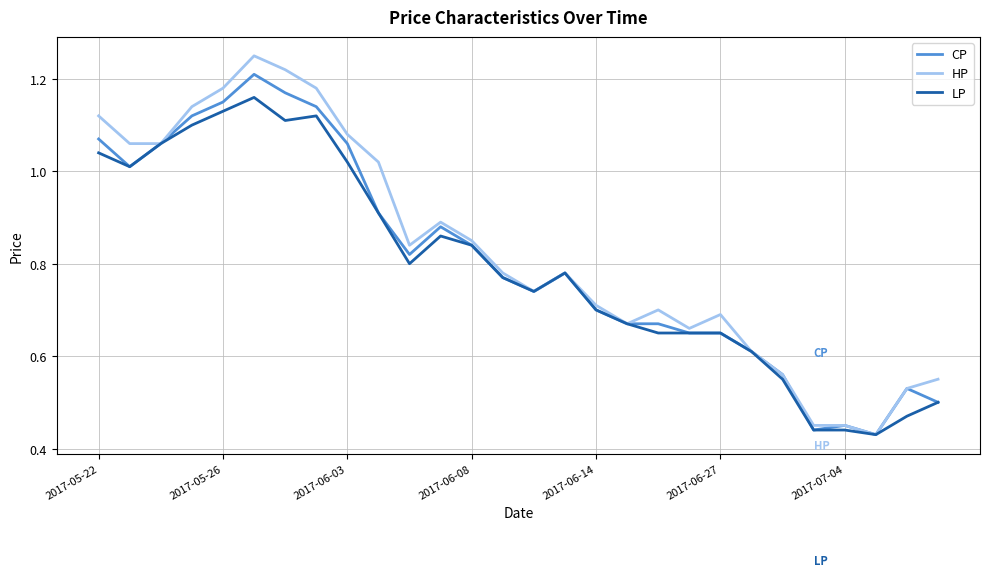

List the series in order of their peak value, highest first.

HP, CP, LP